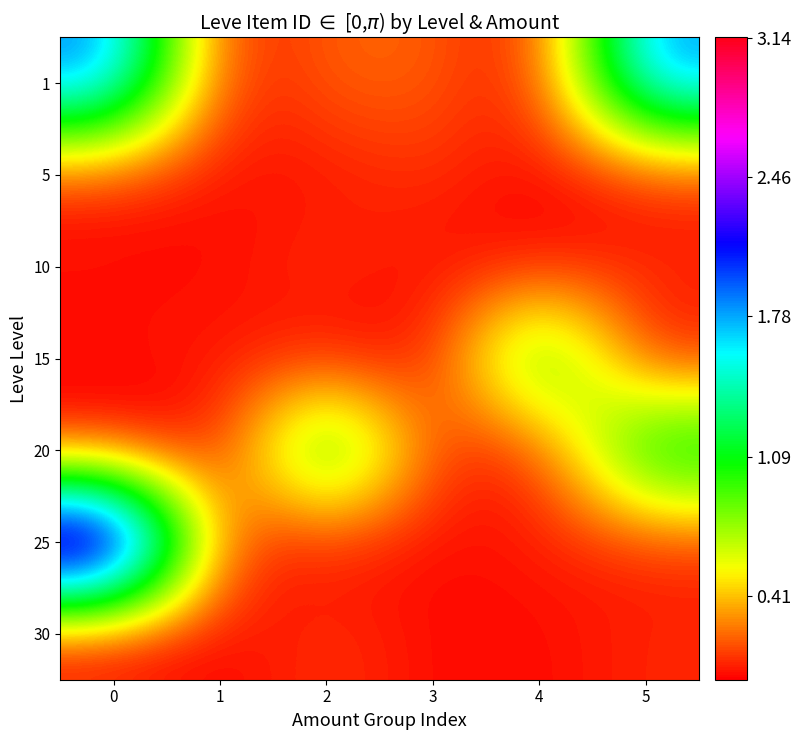

Count the number of categories in the chart.

6